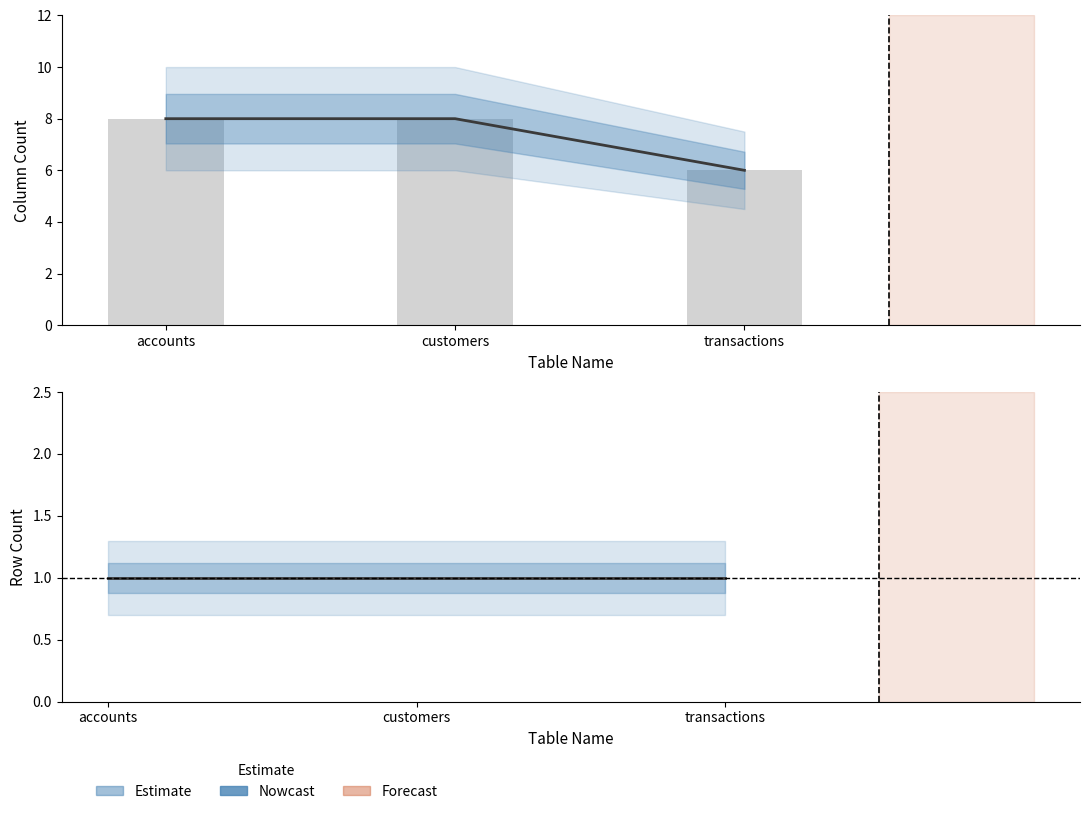

What is the label of the 2nd bar from the left?

customers